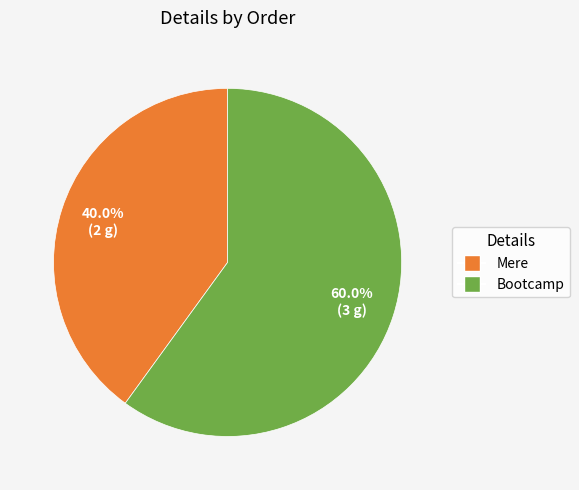

How much of the chart is everything except Bootcamp?

40.0%